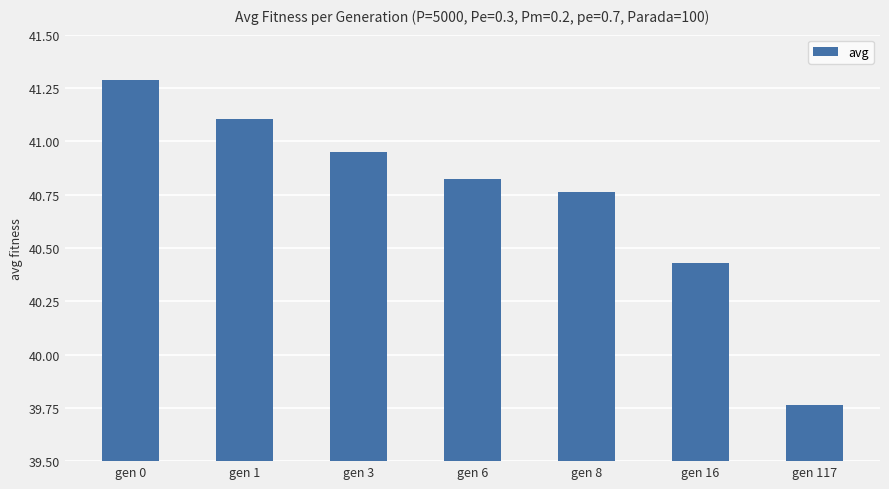

What is the maximum value shown in the chart?

41.3